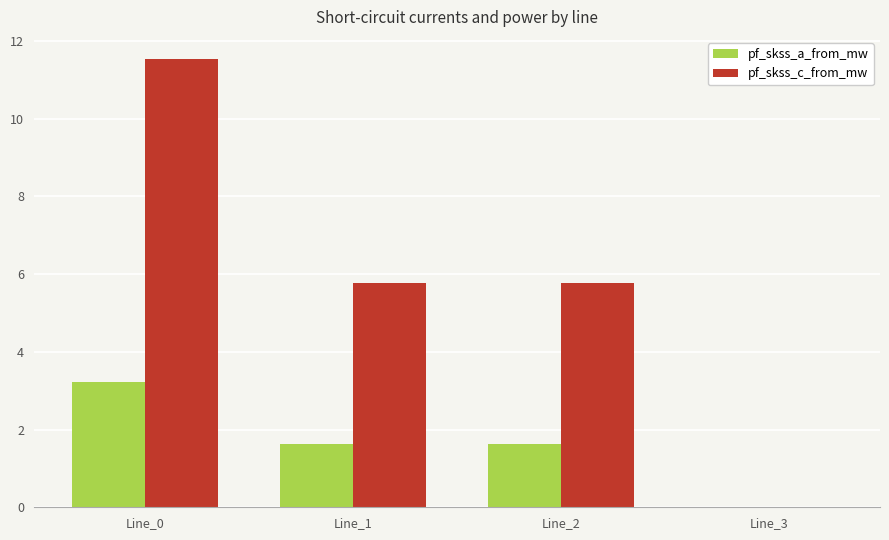

The pf_skss_c_from_mw series shows -8.1 at Line_3. True or false?

False